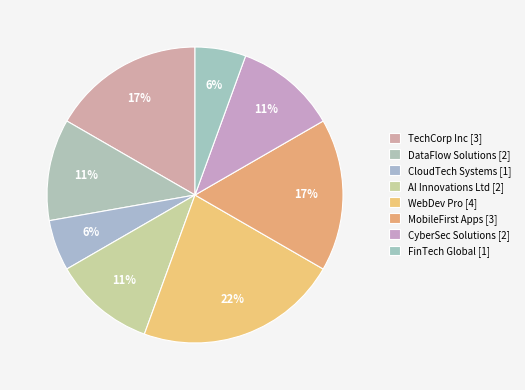

How many segments does this pie chart have?

8